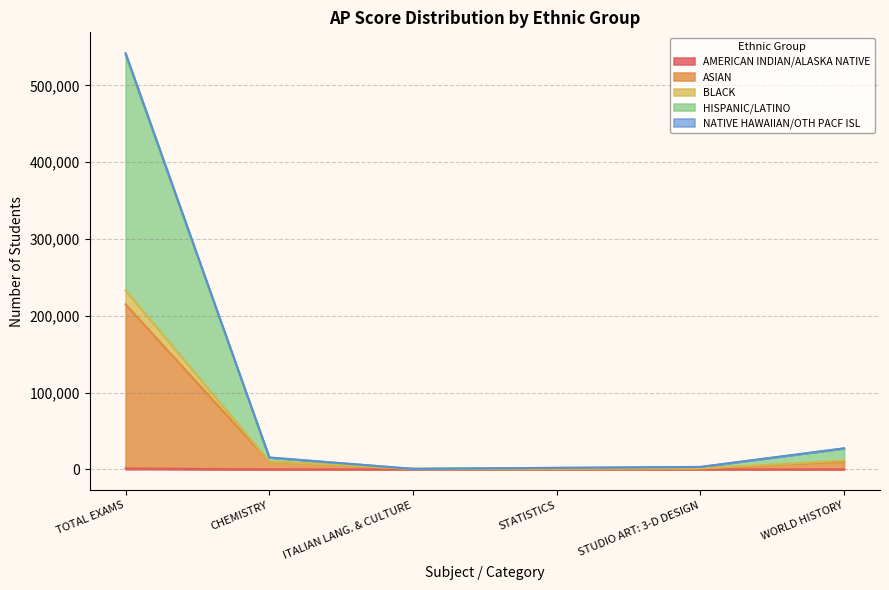

What is the value of the ASIAN point at the 1st from the left?

214847